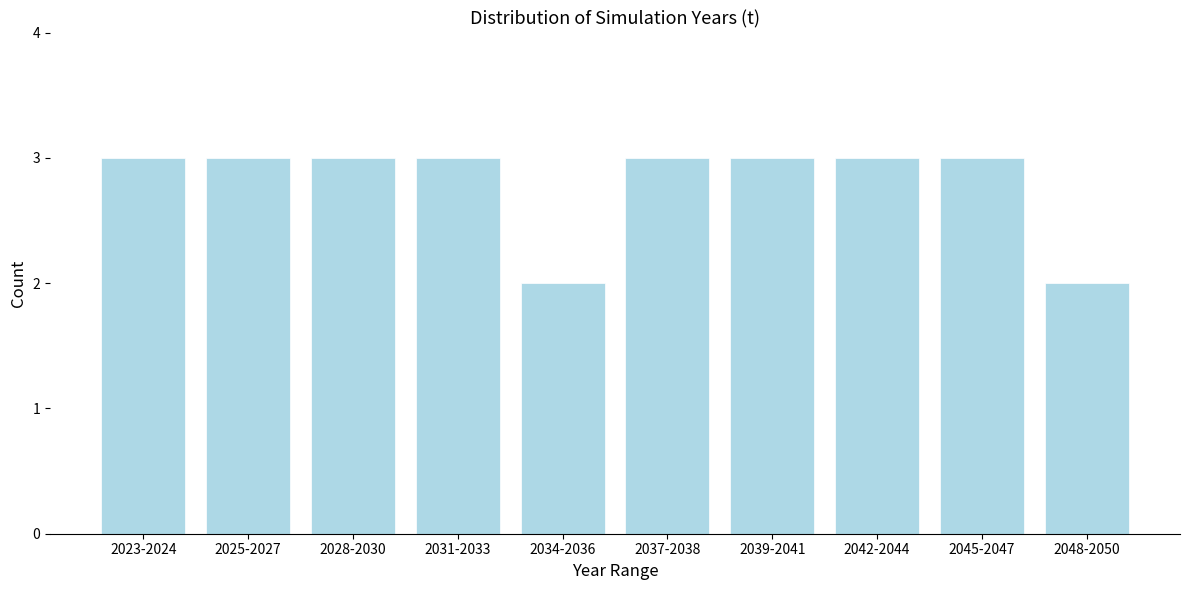

Reading right to left, extract all data points from this chart.

2048-2050=2	2045-2047=3	2042-2044=3	2039-2041=3	2037-2038=3	2034-2036=2	2031-2033=3	2028-2030=3	2025-2027=3	2023-2024=3